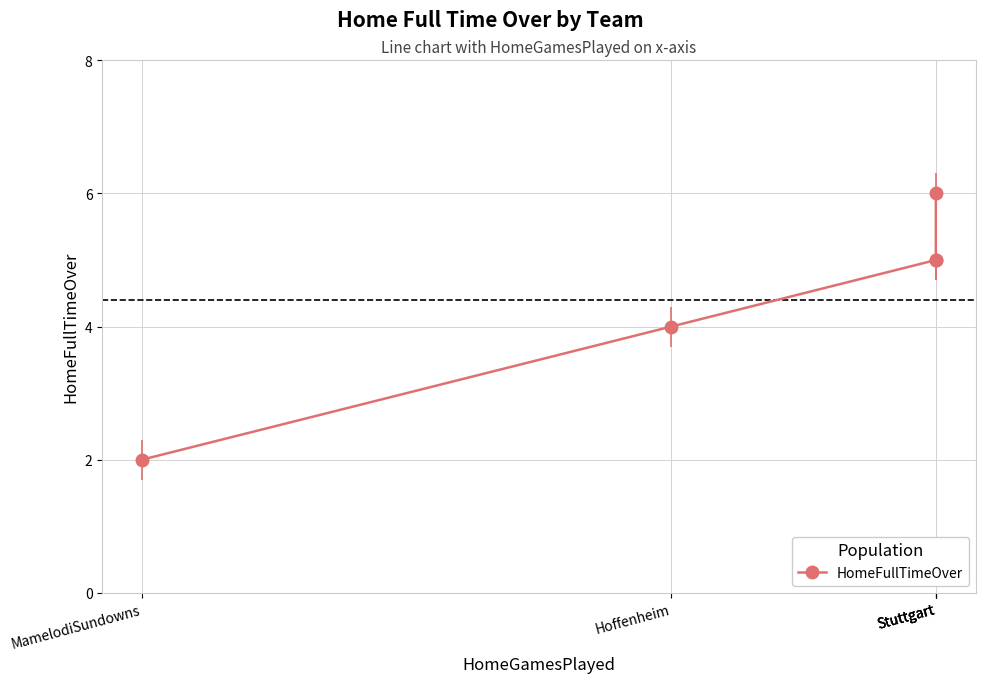

Rank the categories by value from highest to lowest.

Stuttgart, Stuttgart, Stuttgart, Hoffenheim, MamelodiSundowns